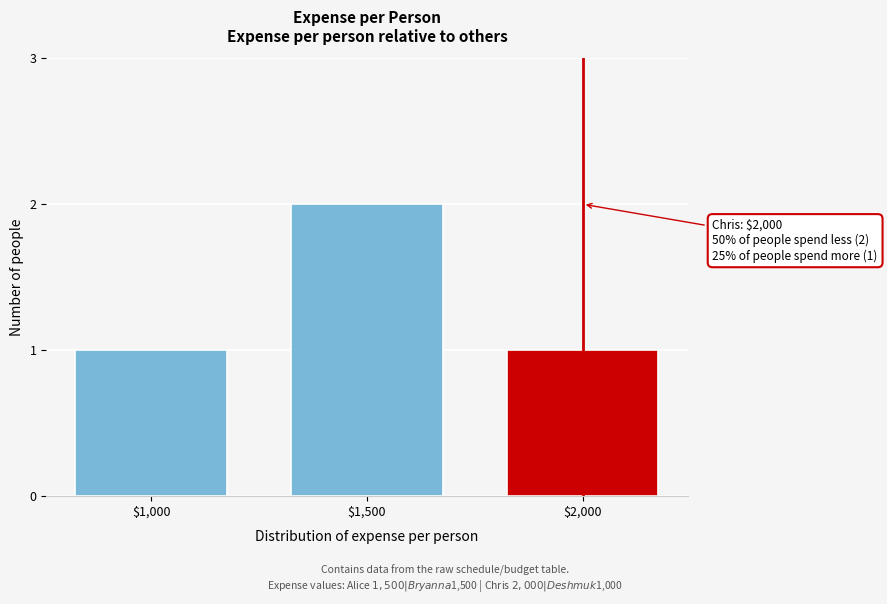

Reading left to right, transcribe all the data shown in this chart.

1	2	1